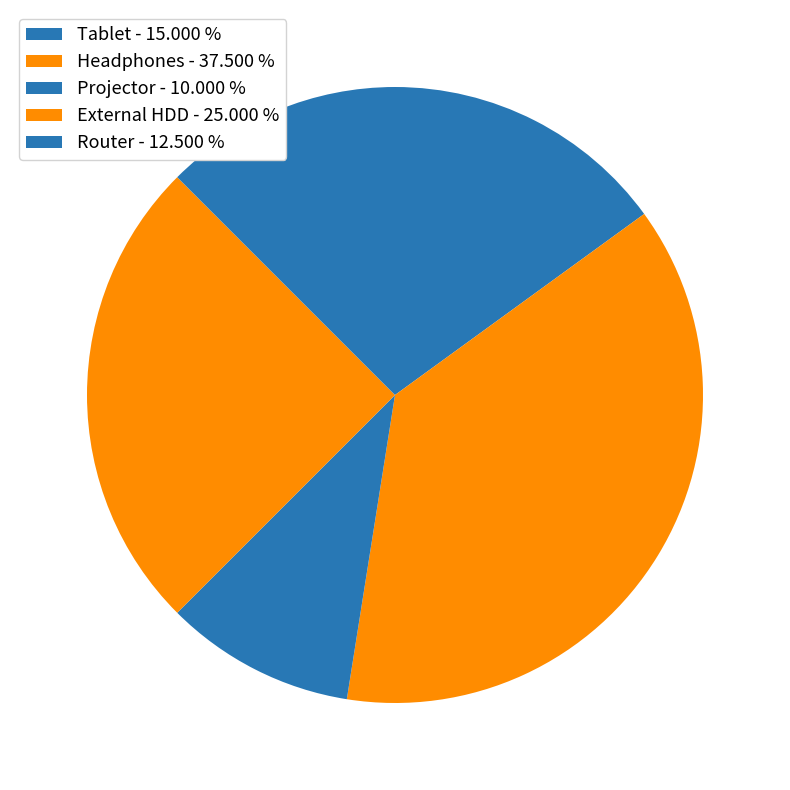

The Tablet slice represents 15% of the pie. True or false?

True